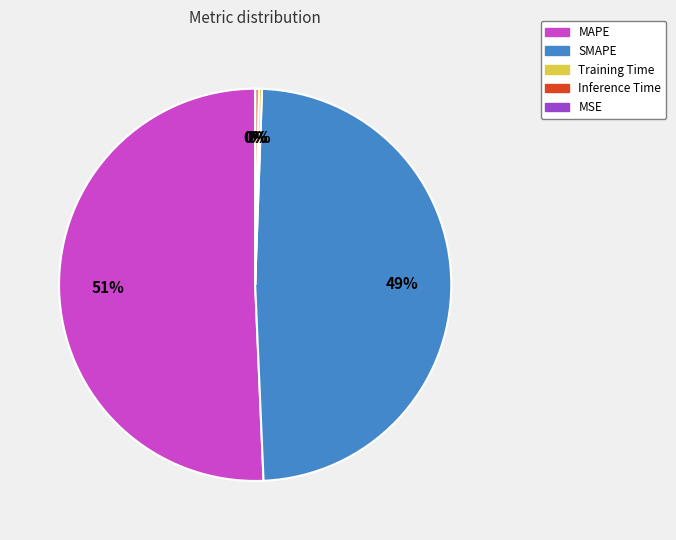

To the nearest percent, what is the combined percentage of Inference Time and SMAPE?

49%